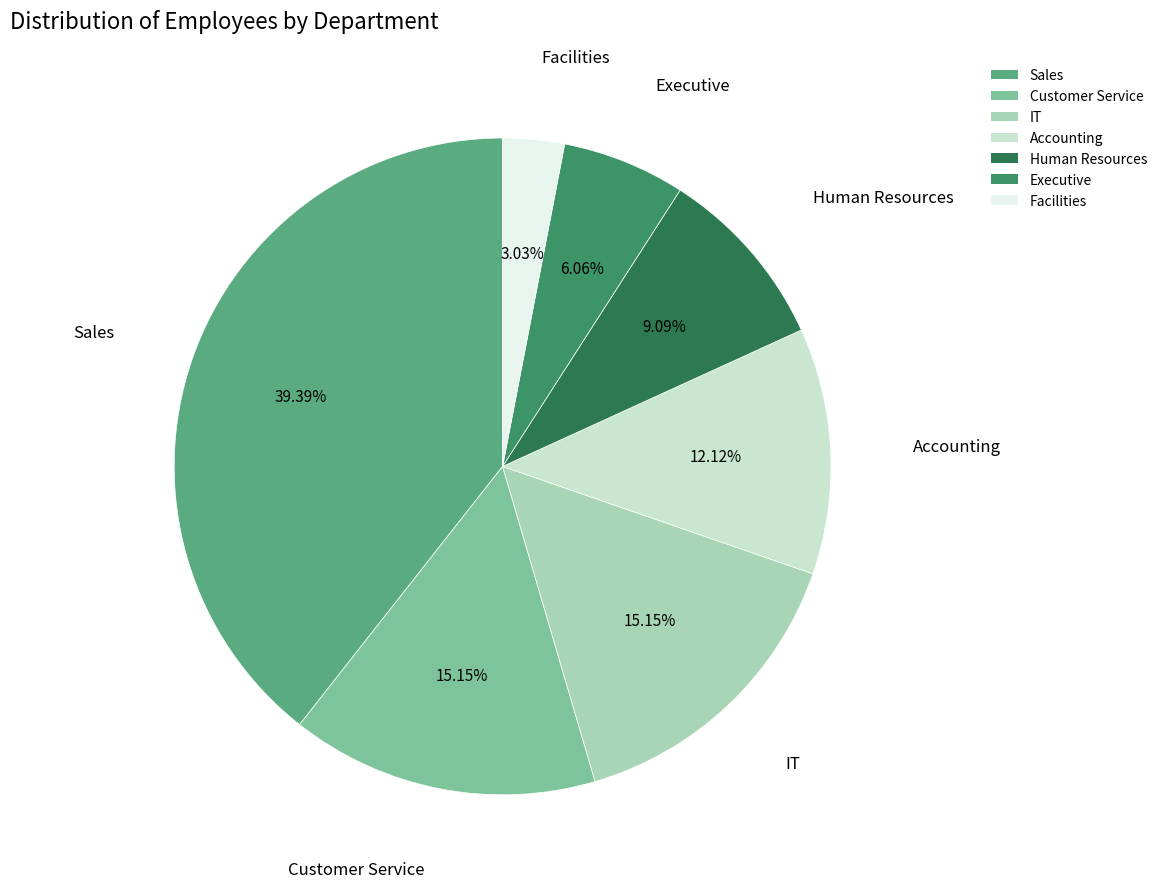

What is the ratio of the value at Customer Service to the value at Executive?

2.5